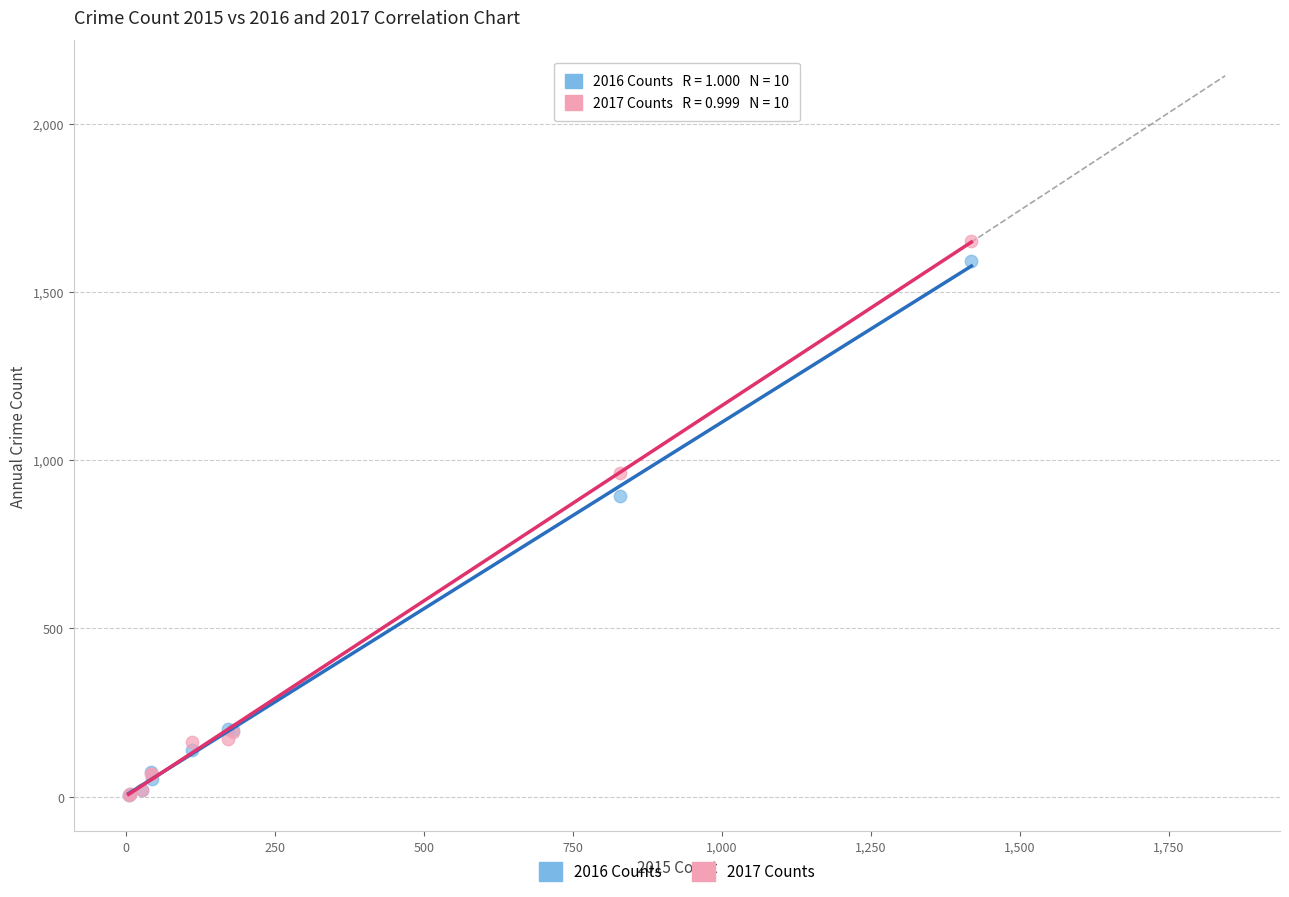

Which series has the largest Y range (max minus min)?

2017 Counts